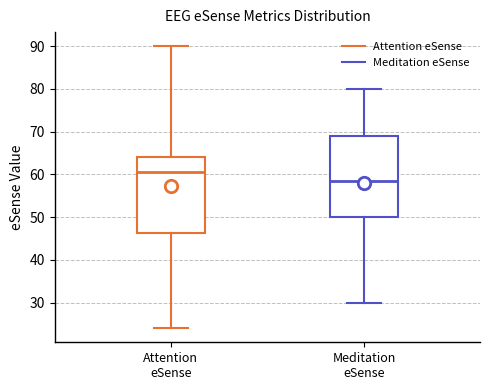

Which box's median line is the lowest?

Meditation eSense